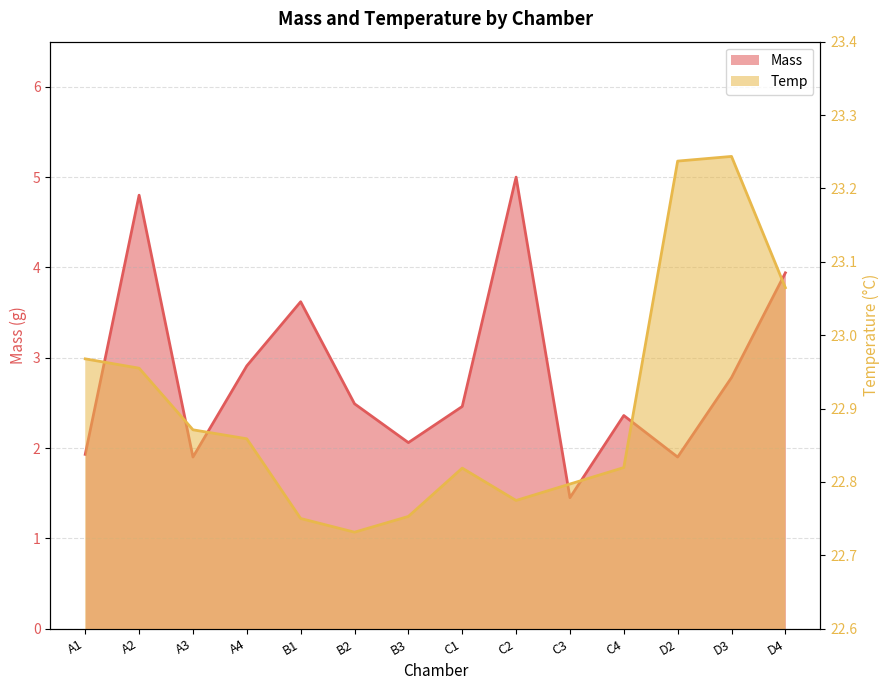

Rank the series by their average value, from lowest to highest.

Mass, Temp